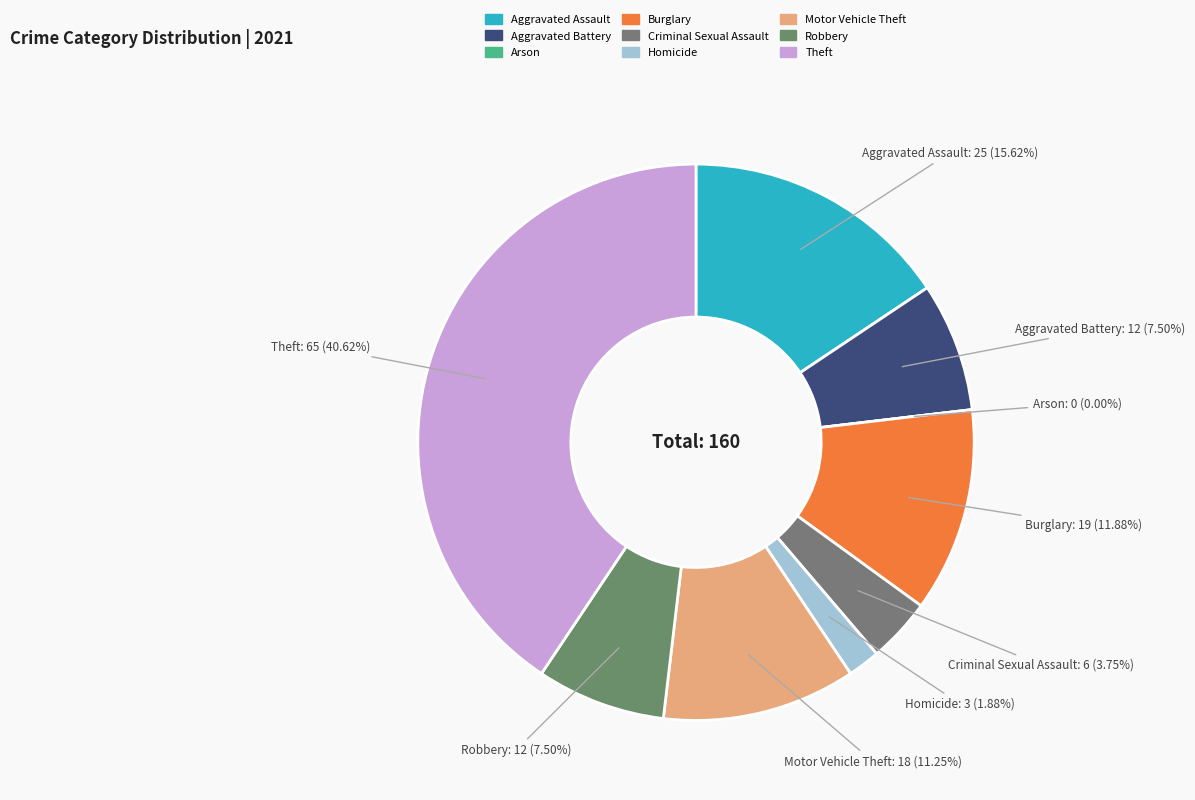

True or false: Homicide accounts for 16% of the total.

False